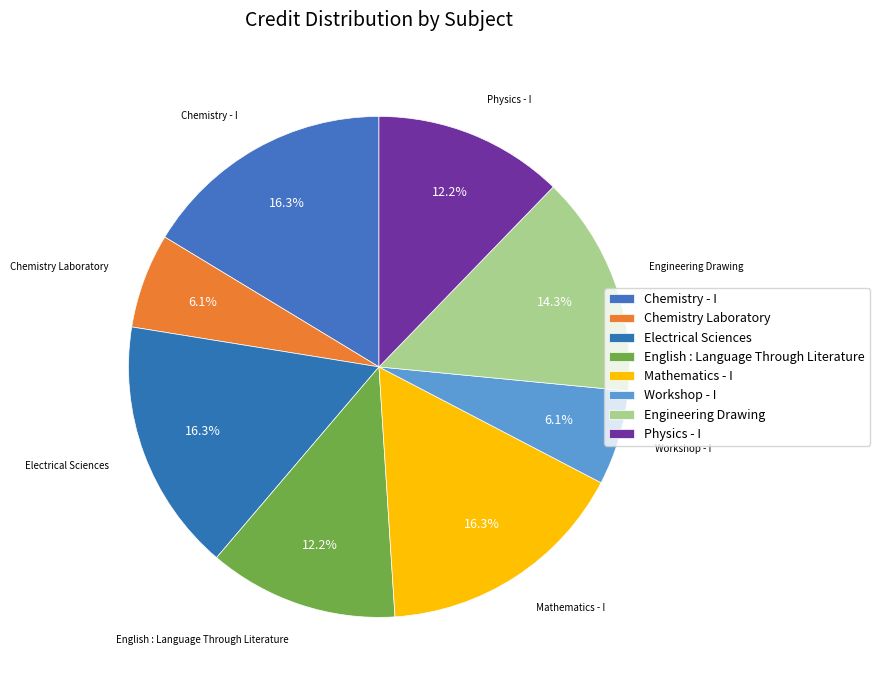

Count the number of slices in the pie.

8